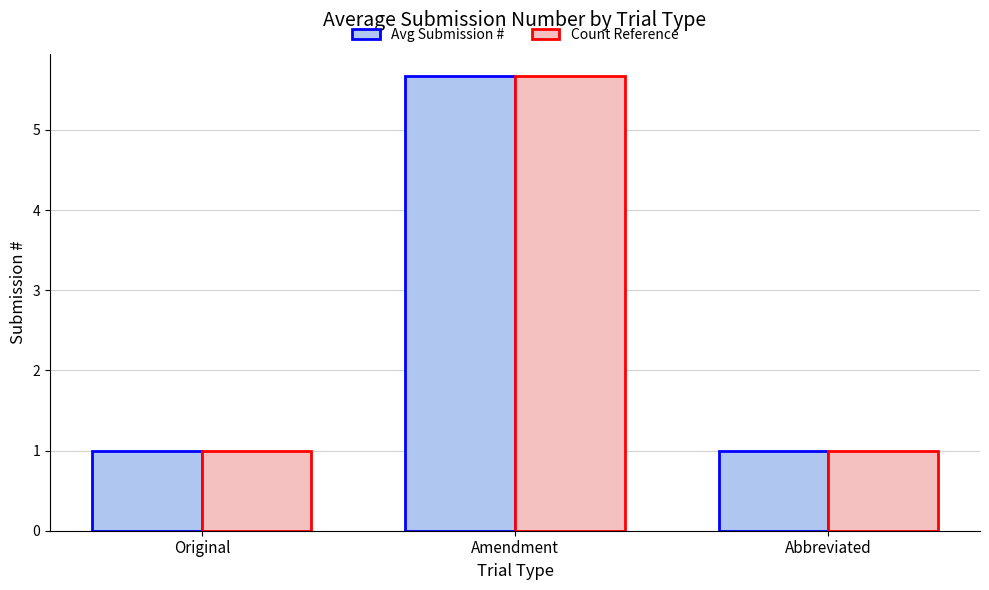

What position from the right is Amendment?

2